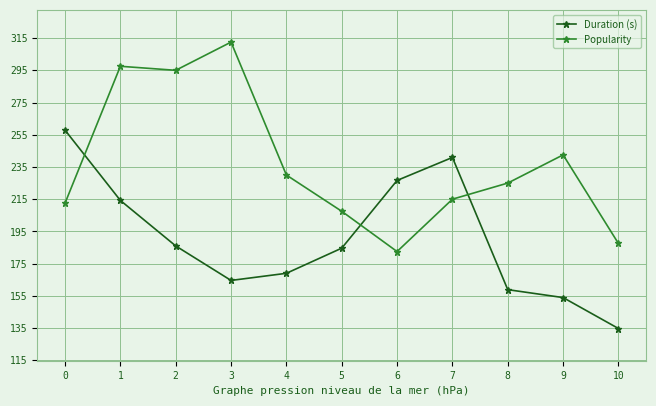

What is the spread (max minus min) of values at 8?

66.1